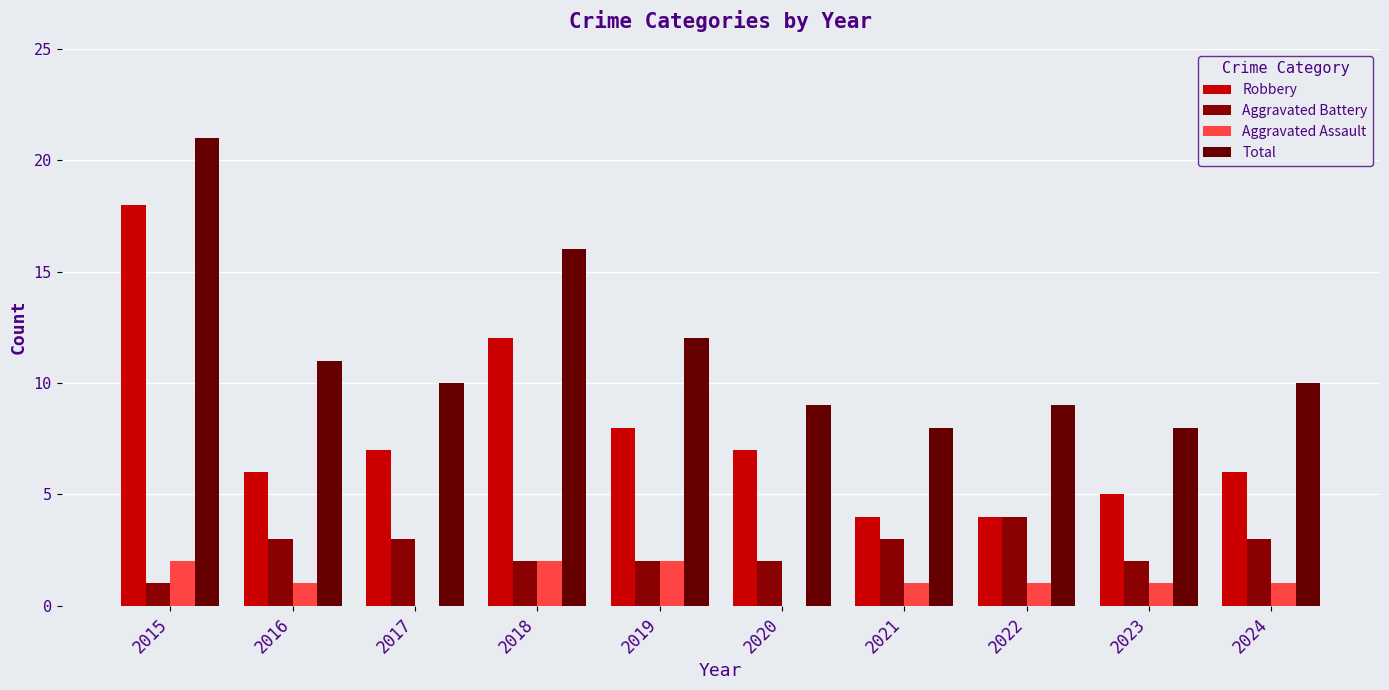

How many data points does each series have?

10